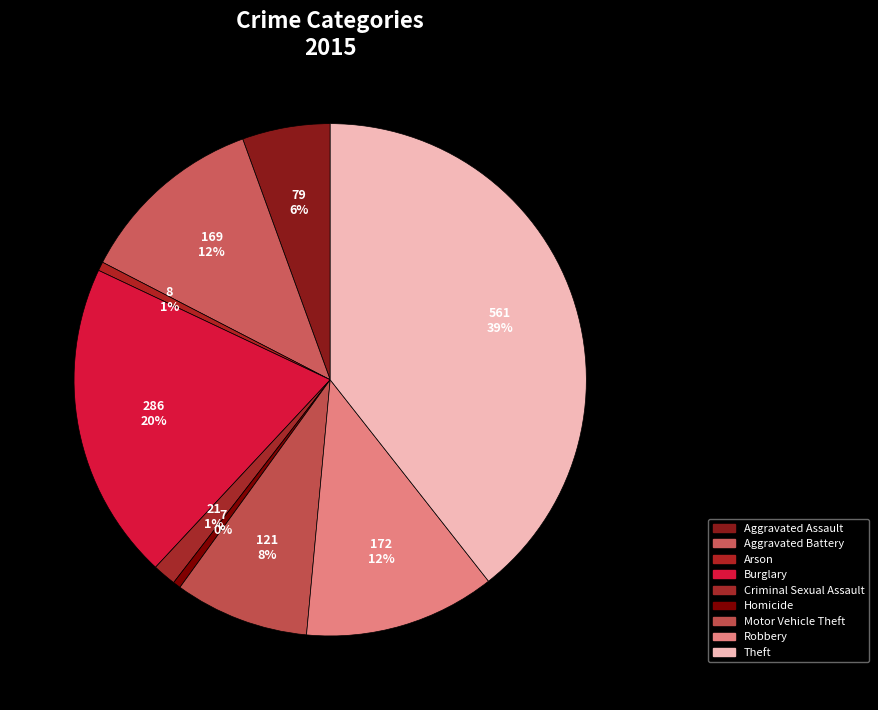

Count the number of slices in the pie.

9